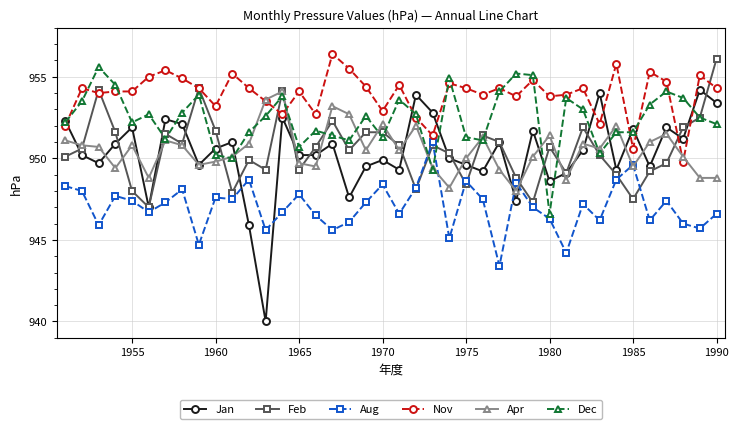

True or false: Apr and Aug intersect in this chart.

True